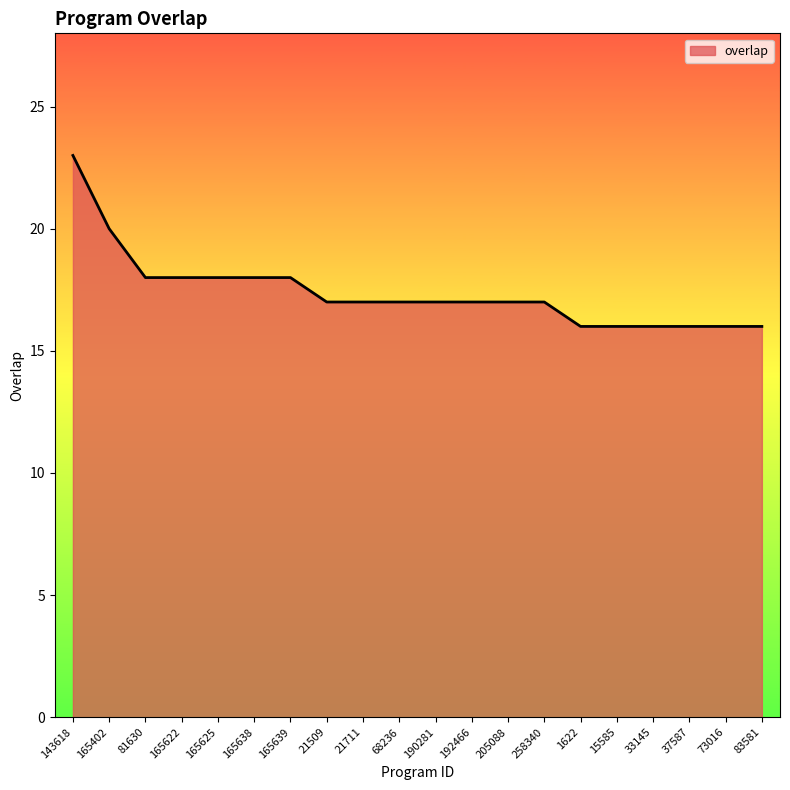

Approximately how many times larger is the value at 165625 compared to 165639?

1.0